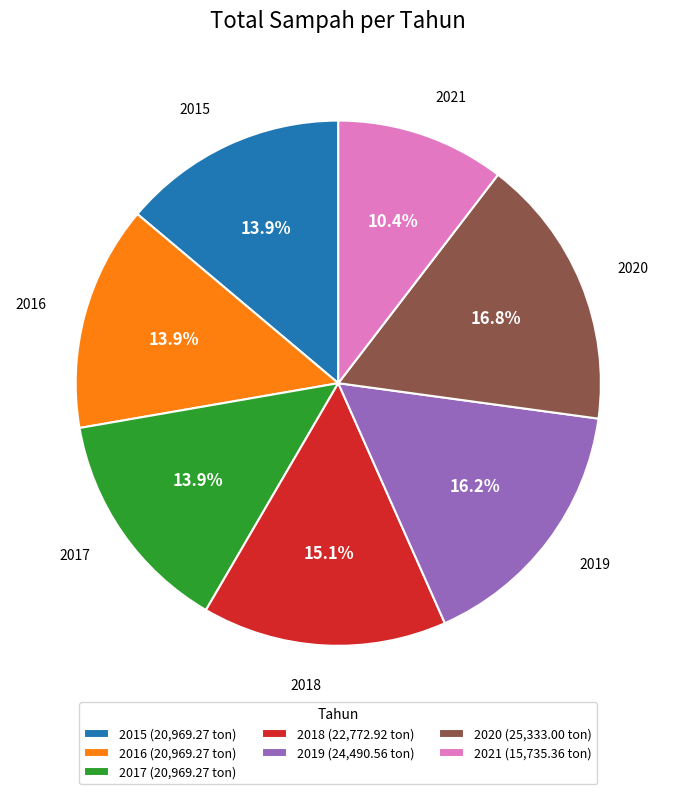

To the nearest percent, what percentage of the pie is 2017?

14%